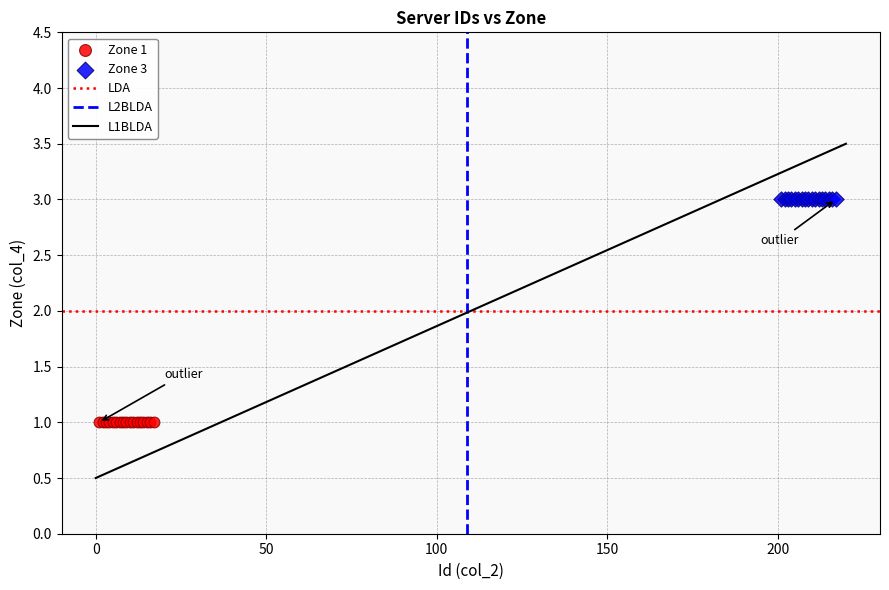

Which series reaches the minimum Y coordinate?

Zone 1